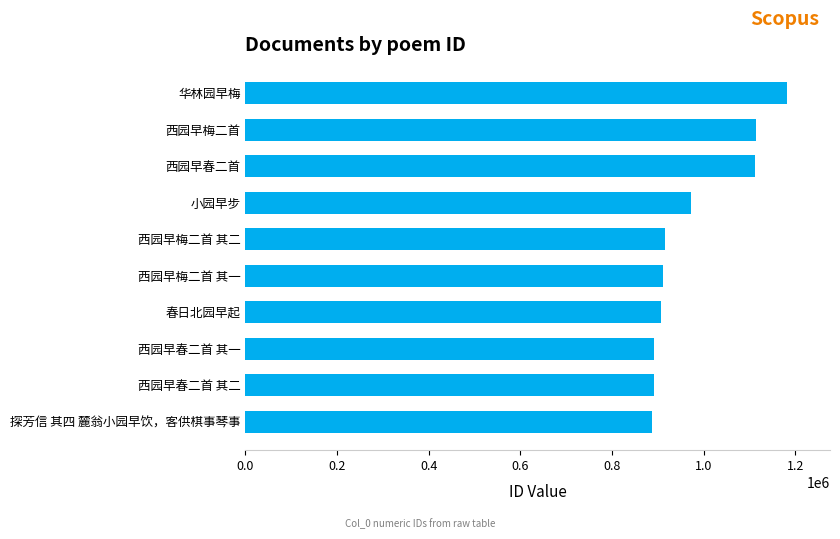

What is the value of the 10th bar from the top?

887681